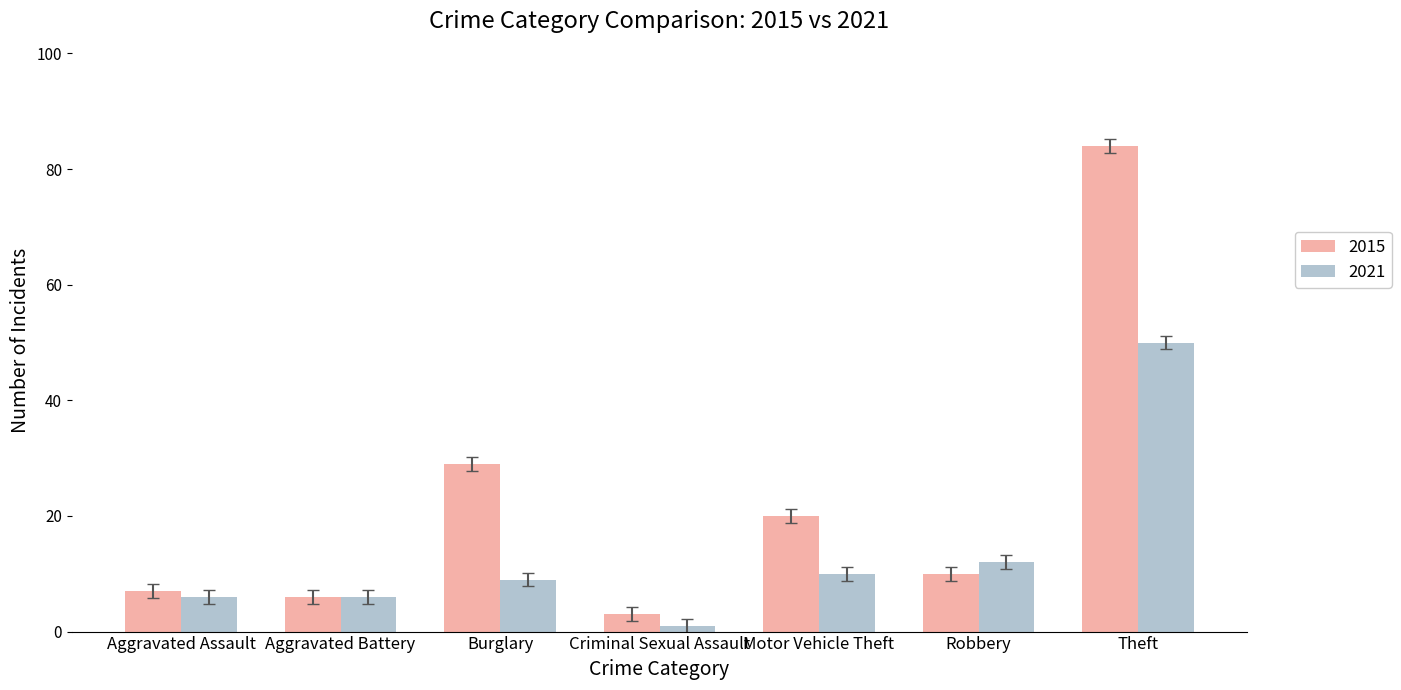

What is the sum of the 2021 values at Burglary and Theft?

59